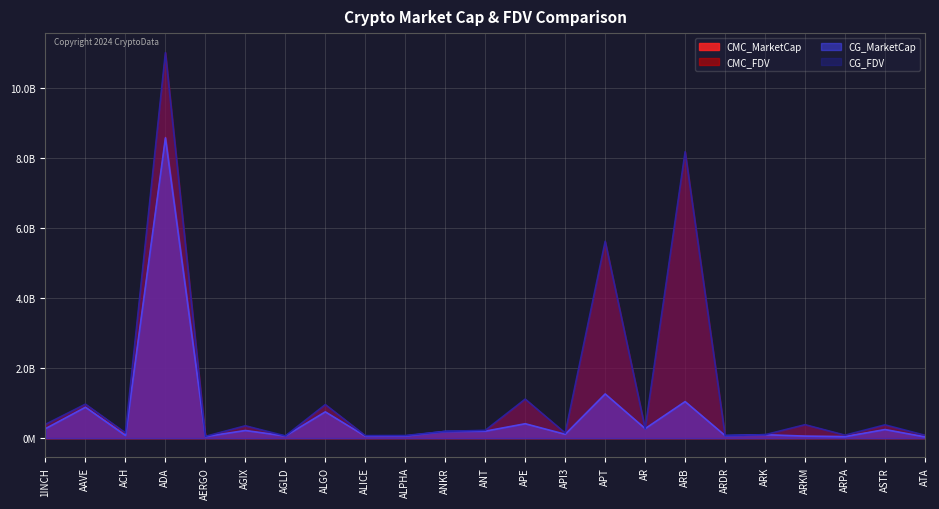

Which has a higher value, ACH or ARDR?

ACH